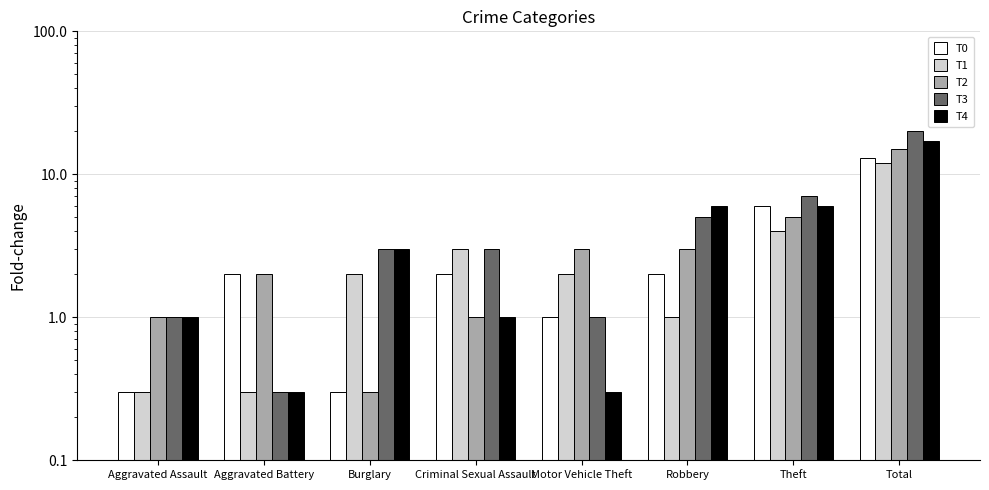

What is the spread (max minus min) of values at Burglary?

2.7